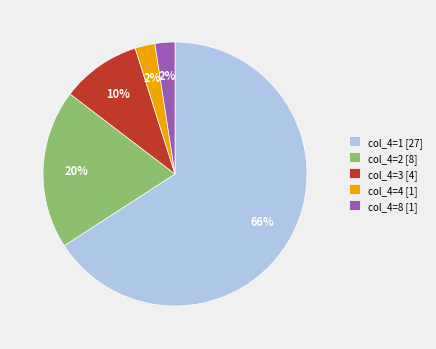

To the nearest percent, what is the difference between the col_4=3 [4] and col_4=2 [8] slice percentages?

10%